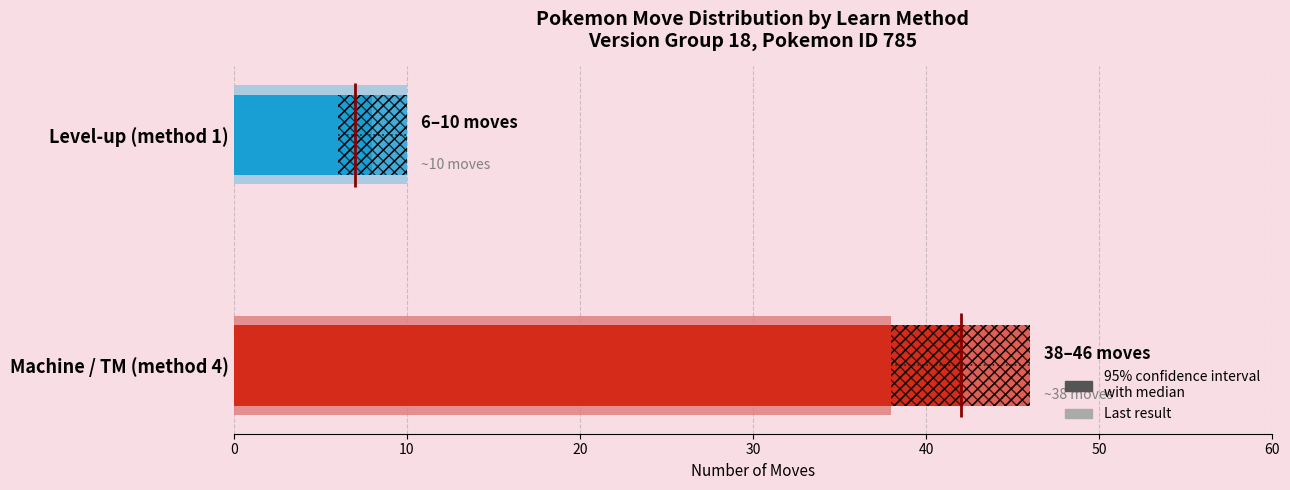

How many bars are there in total?

2